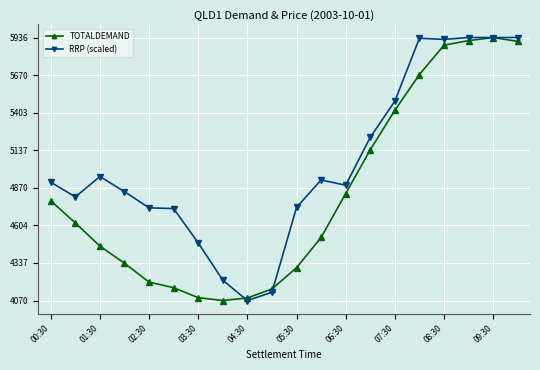

True or false: TOTALDEMAND has more than 0 points higher than both neighbors.

True